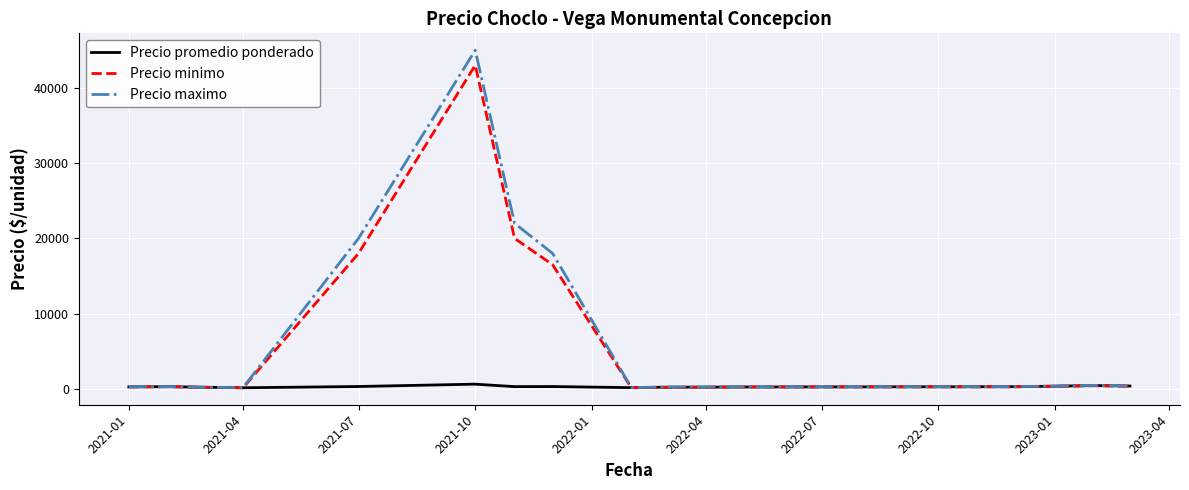

What is the highest value of the Precio maximo series?

45000.0